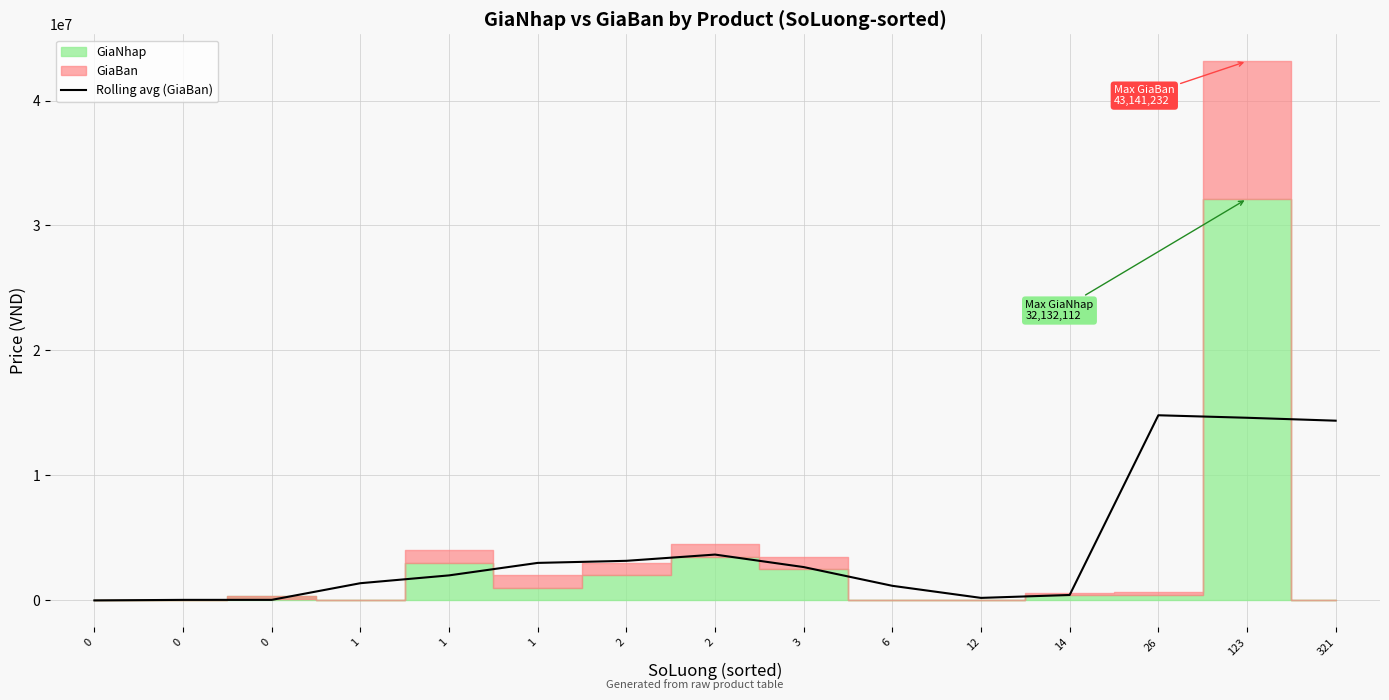

List the labels in order of value, smallest first.

0, 0, 0, 12, 14, 6, 1, 1, 3, 1, 2, 2, 321, 123, 26